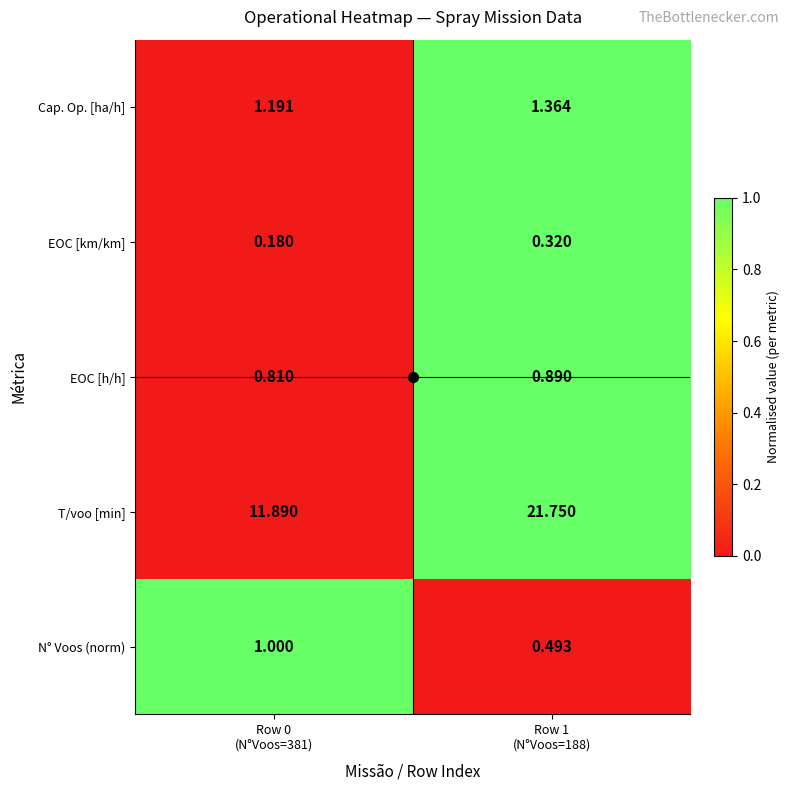

Which series has the largest total across all categories?

T/voo [min]